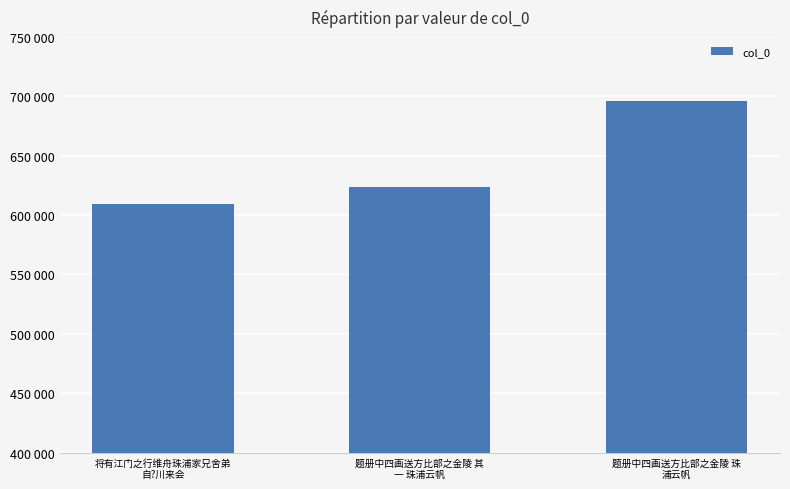

At which label is the value closest to 652504?

题册中四画送方比部之金陵 其
一 珠浦云帆